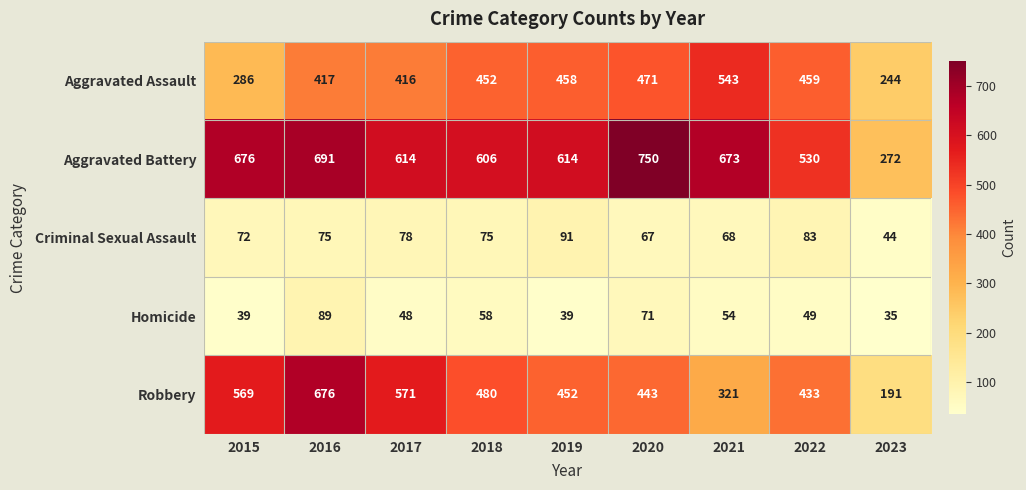

Where does the Homicide series first go above 49?

2016